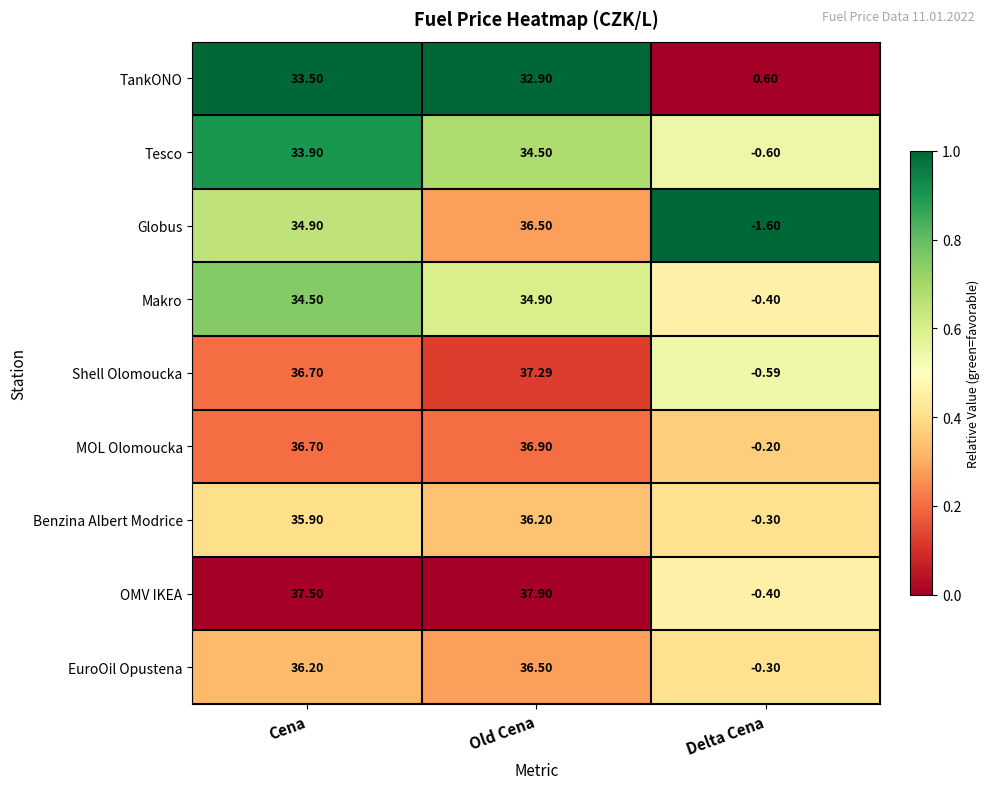

Which category has the lowest value in the MOL Olomoucka series?

Delta Cena